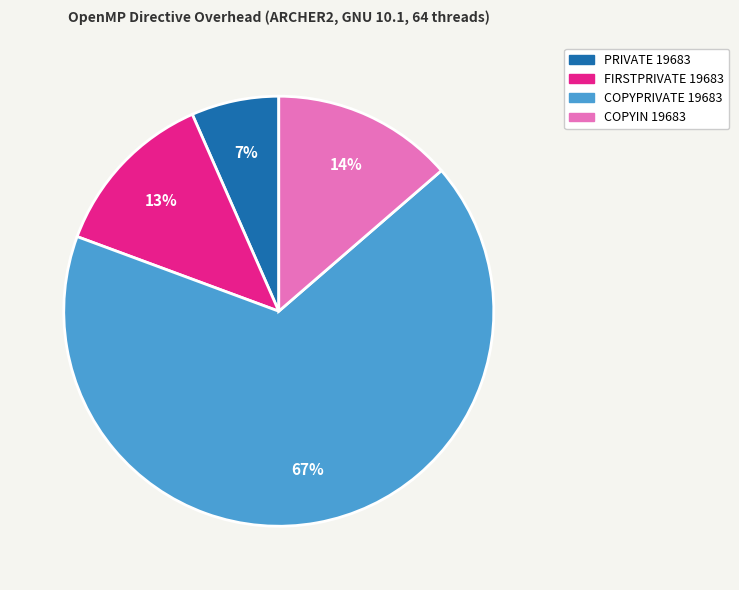

Which has a higher value, COPYIN 19683 or COPYPRIVATE 19683?

COPYPRIVATE 19683